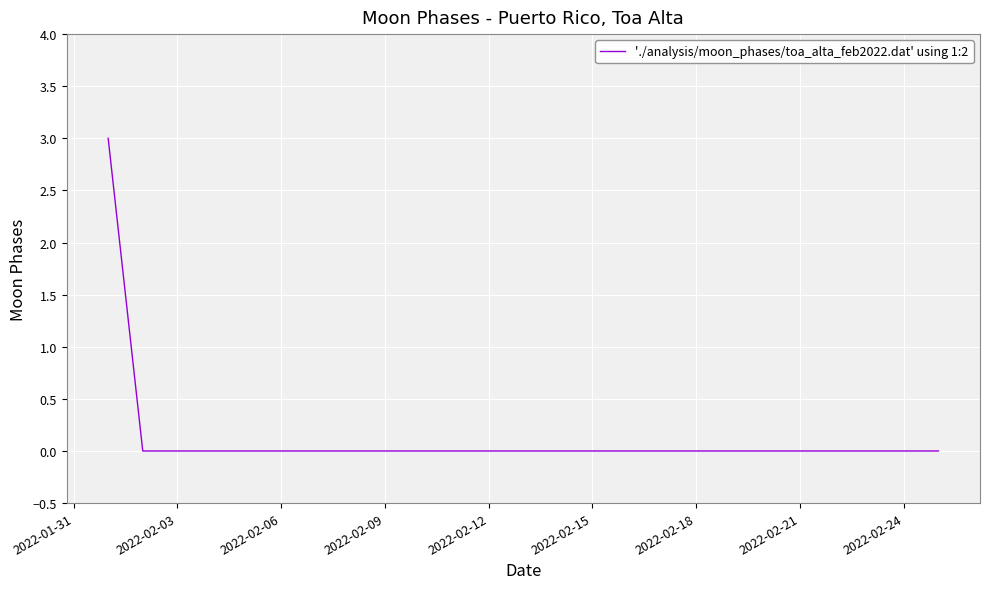

What is the greatest value displayed?

3